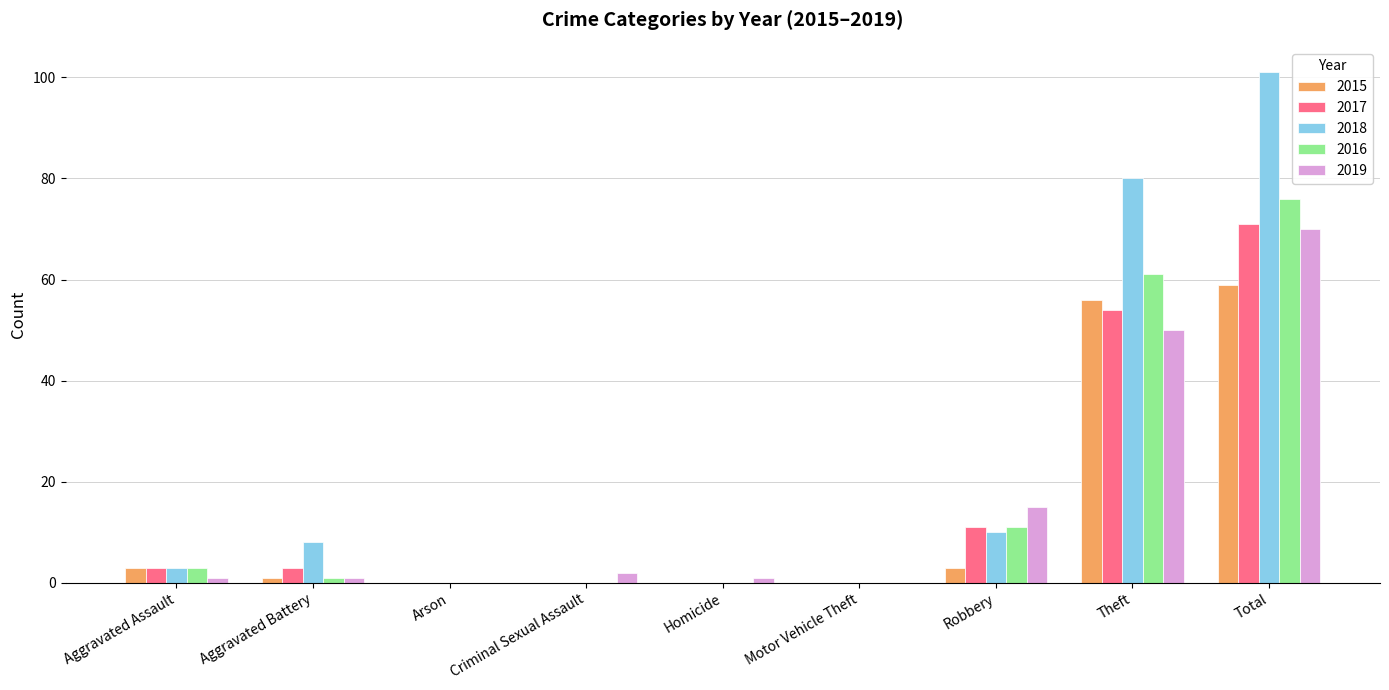

What is the sum of the 2019 values at Robbery and Theft?

65